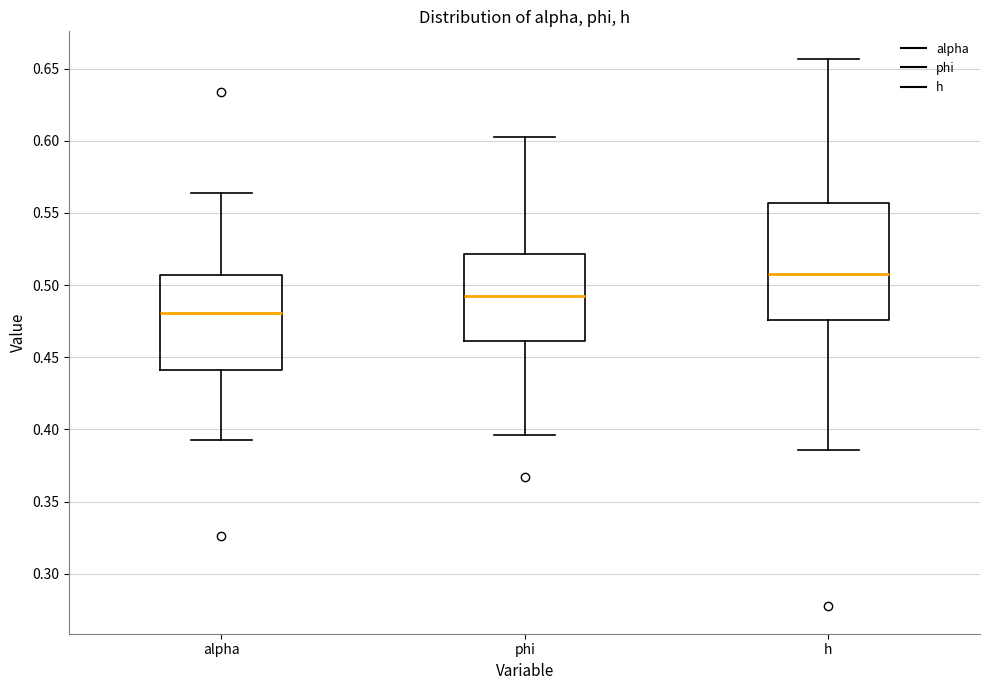

Where does the lower whisker of the box for phi end on the y-axis? The values are not printed on the chart, so give them approximately, as read against the axis.

0.395